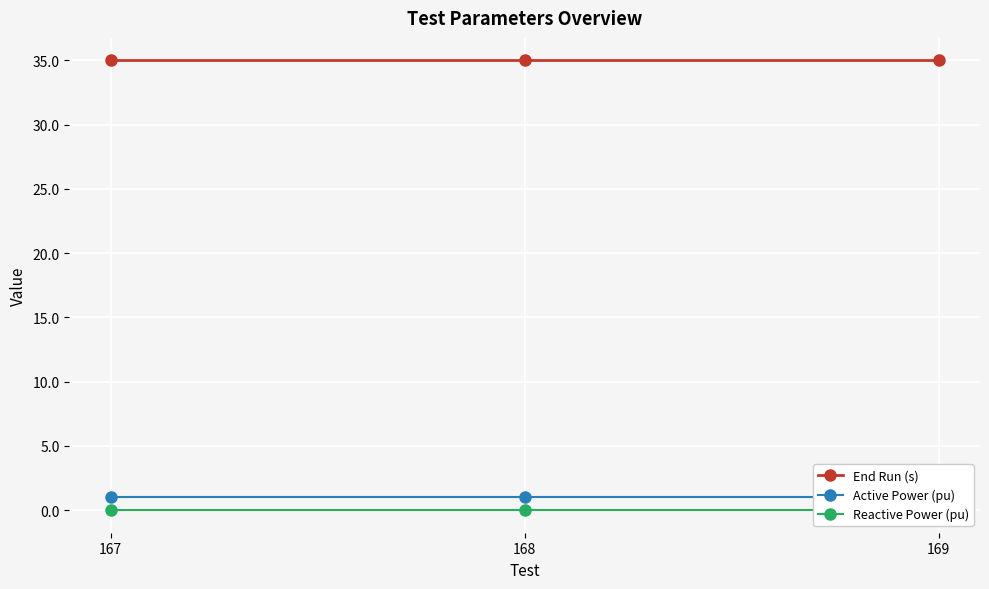

At which label is Reactive Power (pu) closest to 0?

167